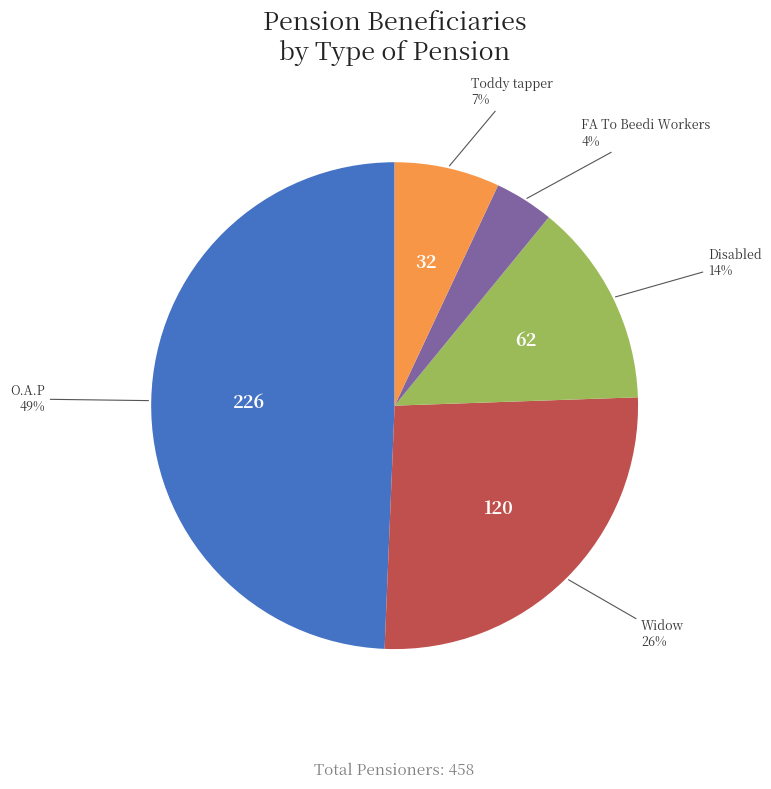

Is there any slice that represents more than half of the pie?

No